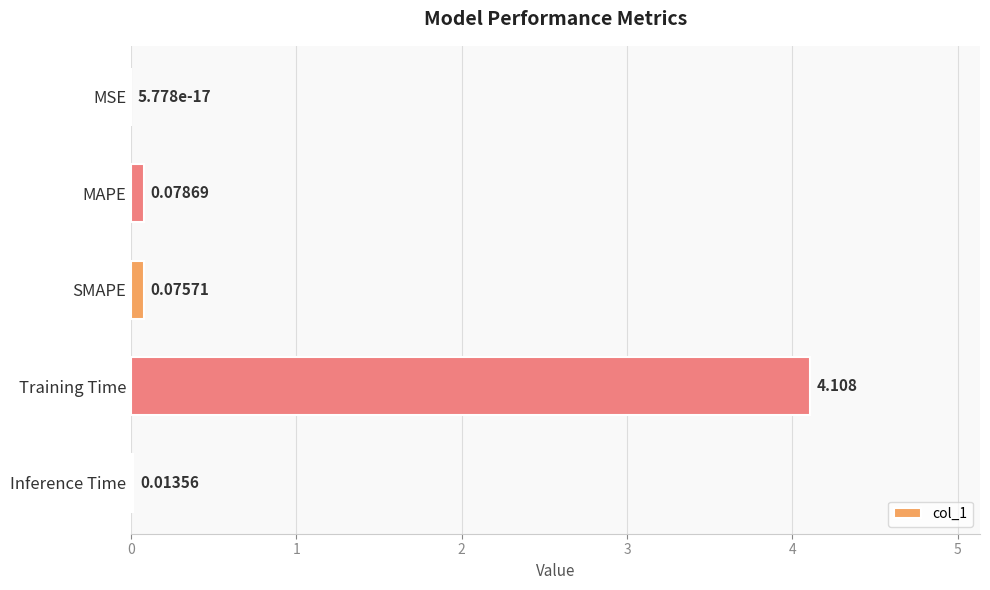

Which label corresponds to the largest value in the chart?

Training Time